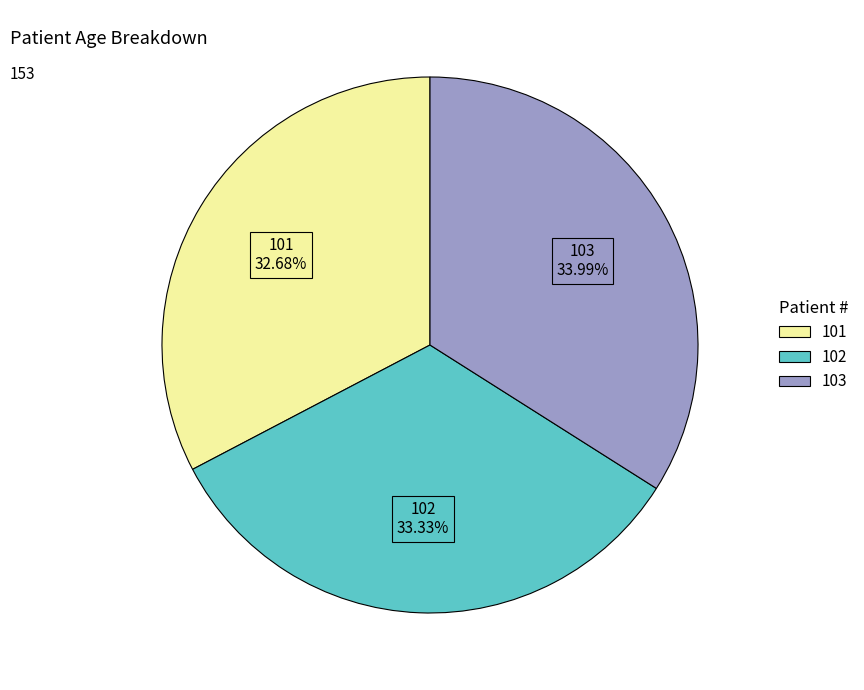

Rank the categories by value from lowest to highest.

101, 102, 103